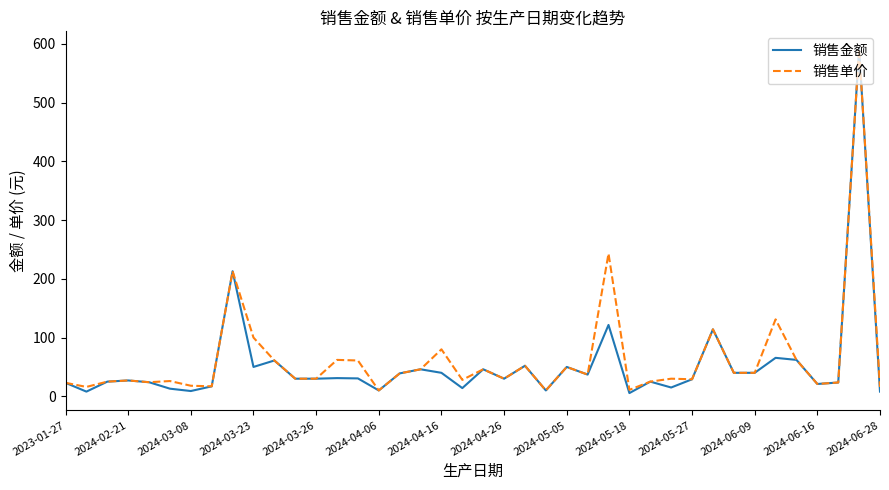

What is the maximum value shown in the chart?

592.0